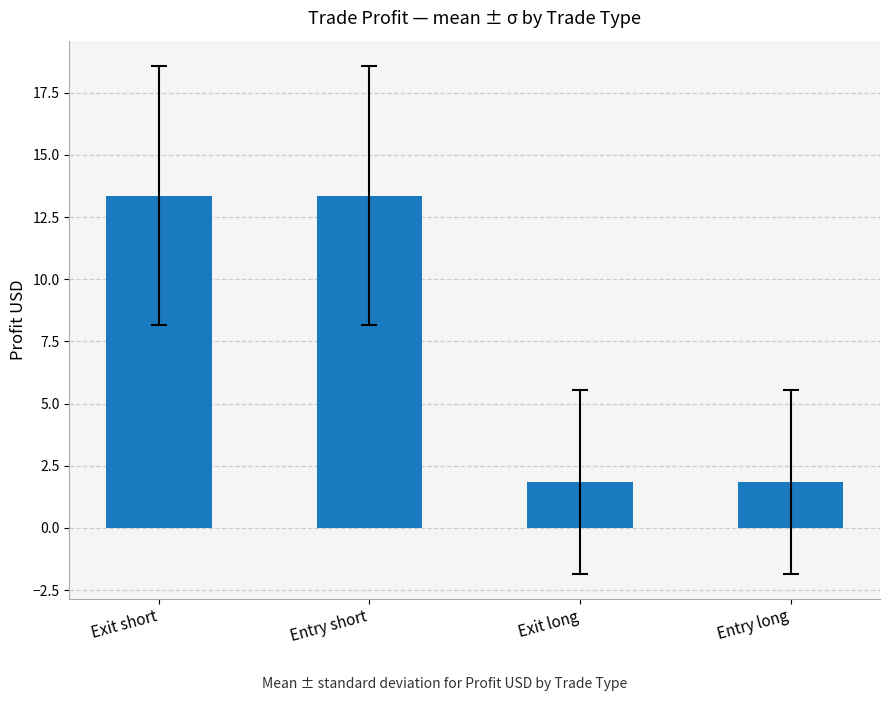

Does the chart contain any negative values?

No